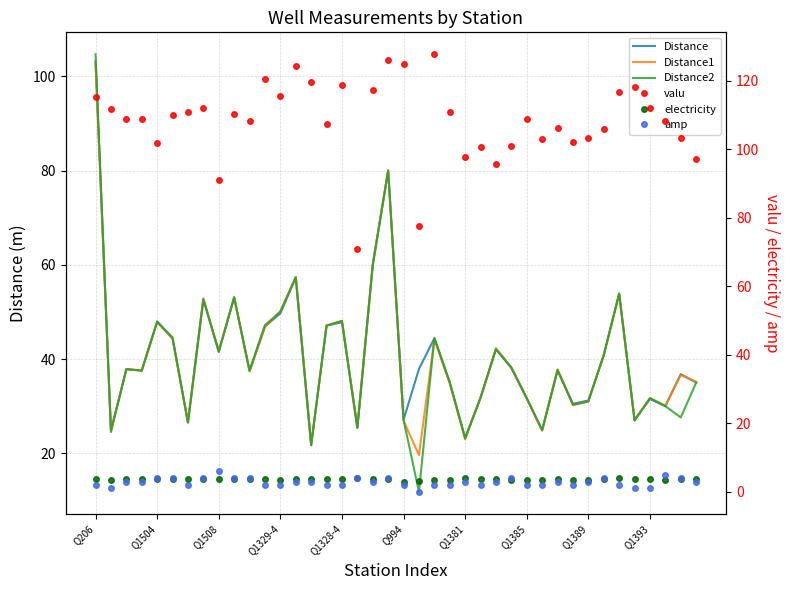

The value of Distance at 17 is 25.4. True or false?

True